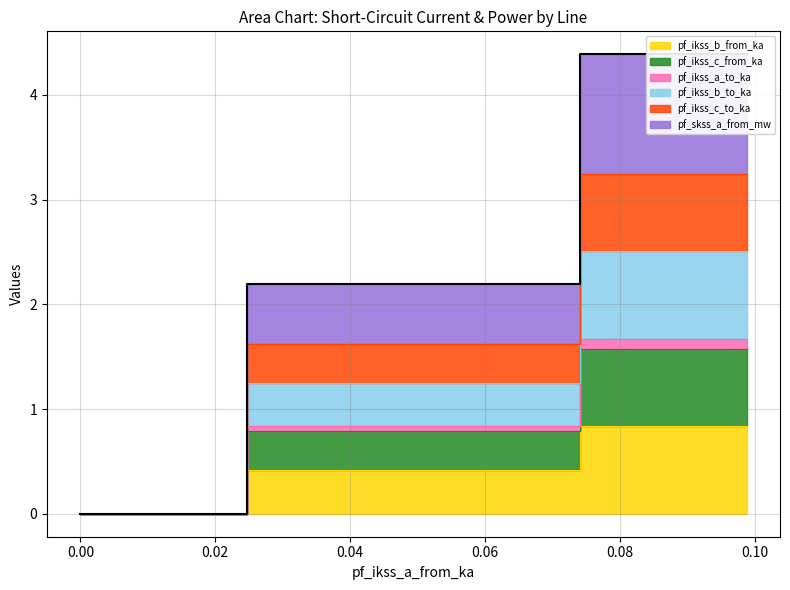

True or false: pf_ikss_b_to_ka has more than 0 interior local peaks.

False